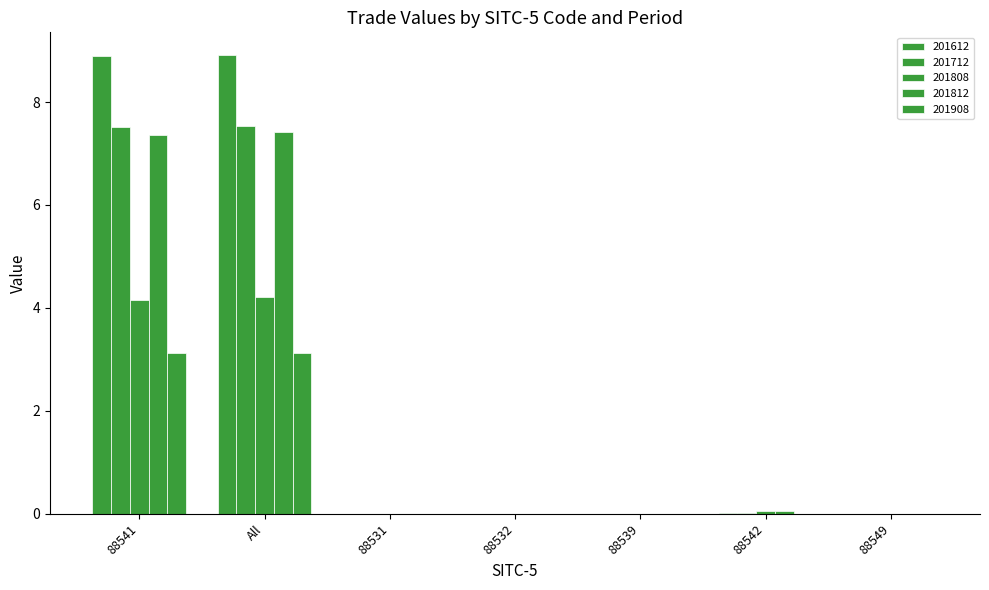

Are the bars horizontal?

No